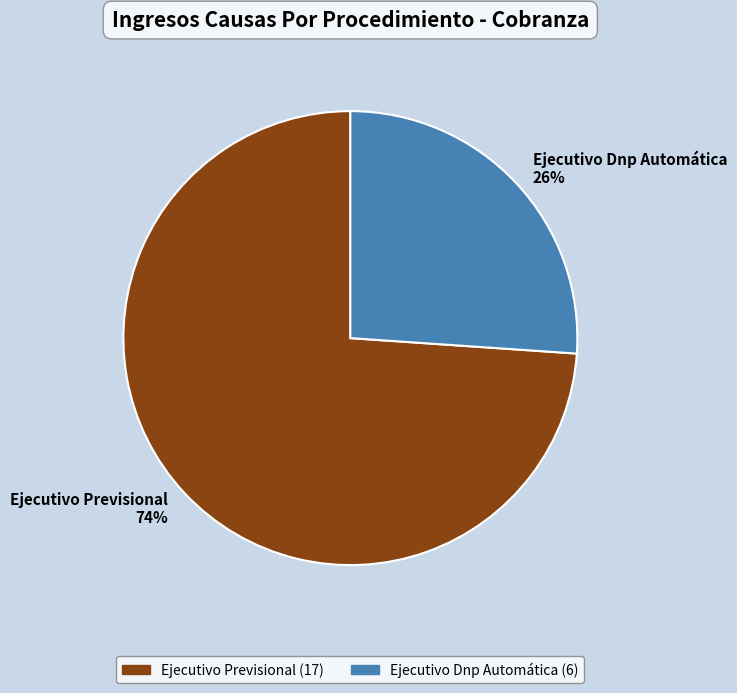

Is it true that Ejecutivo Dnp Automática is 14% of the pie?

False